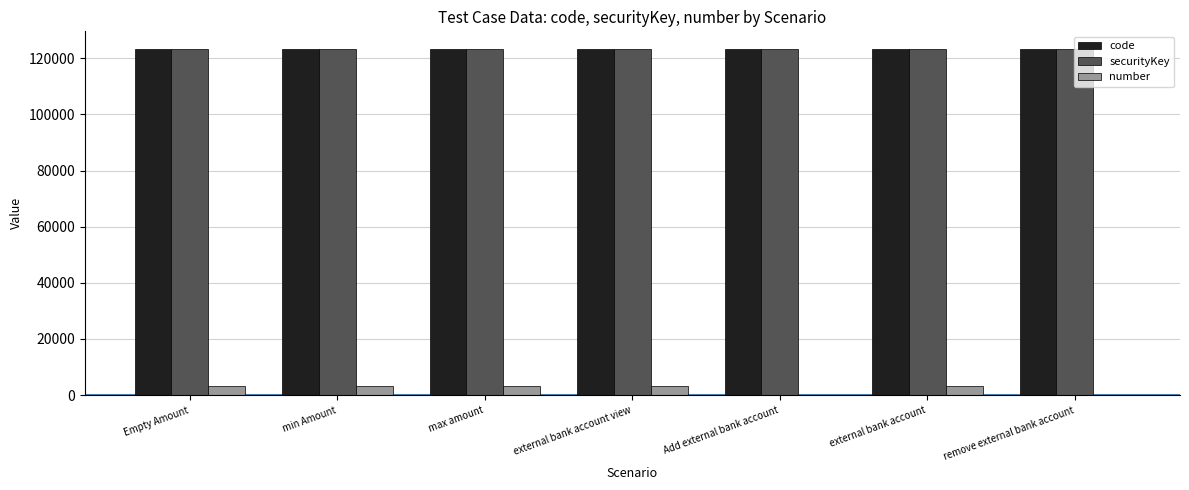

The value of number at min Amount is 3284. True or false?

True